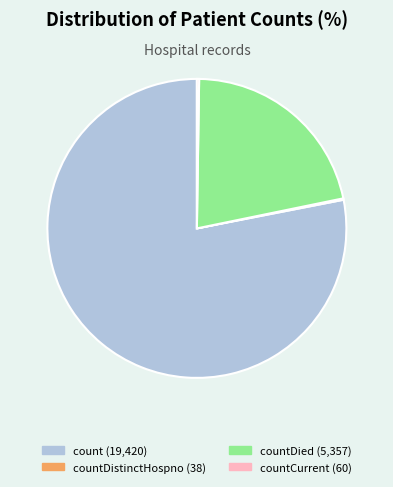

Is there any slice that represents more than half of the pie?

Yes